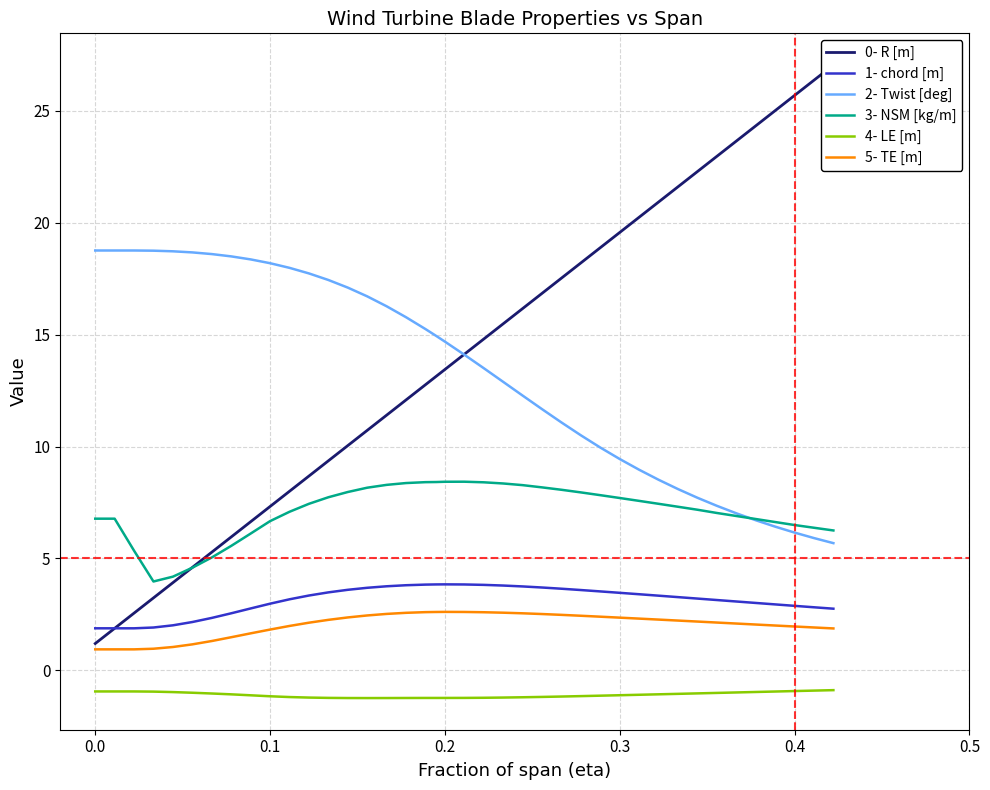

How many data points does each series have?

40